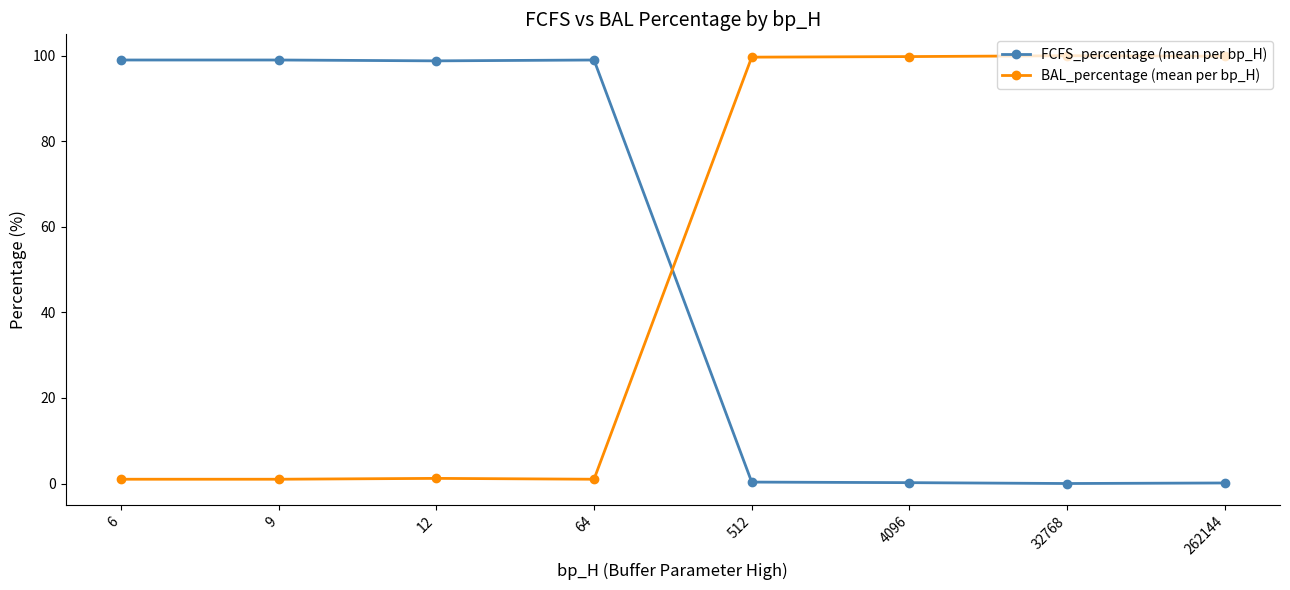

Is it true that BAL_percentage (mean per bp_H) equals 1.0 at 6?

True